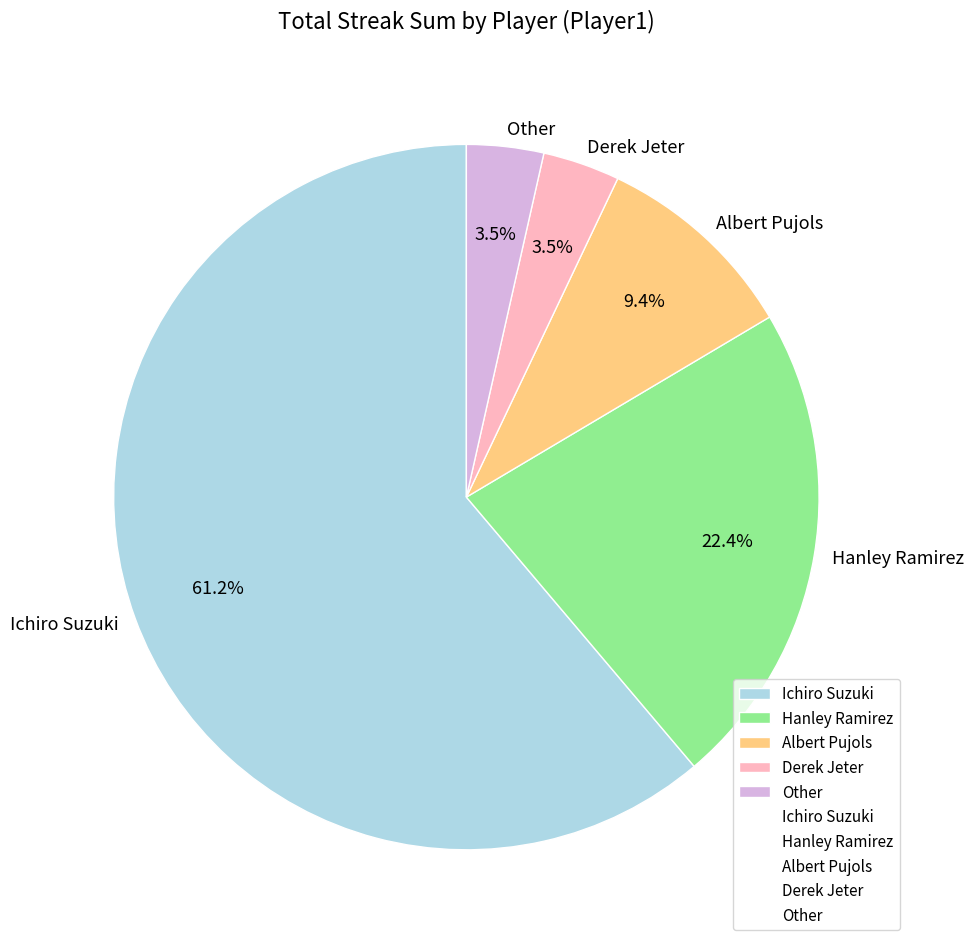

True or false: Ichiro Suzuki accounts for 61% of the total.

True